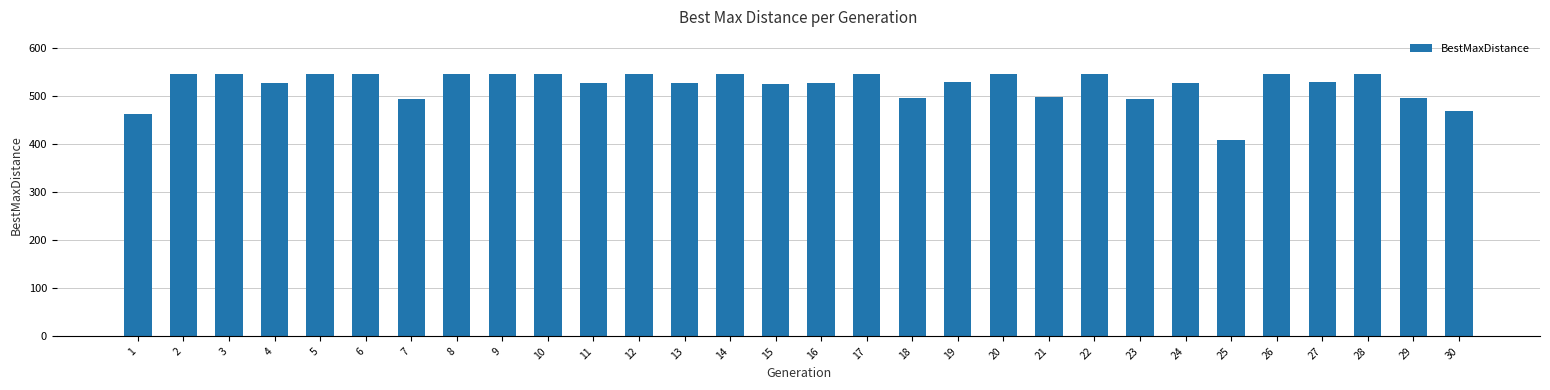

Approximately how many times larger is the value at 7 compared to 3?

0.9